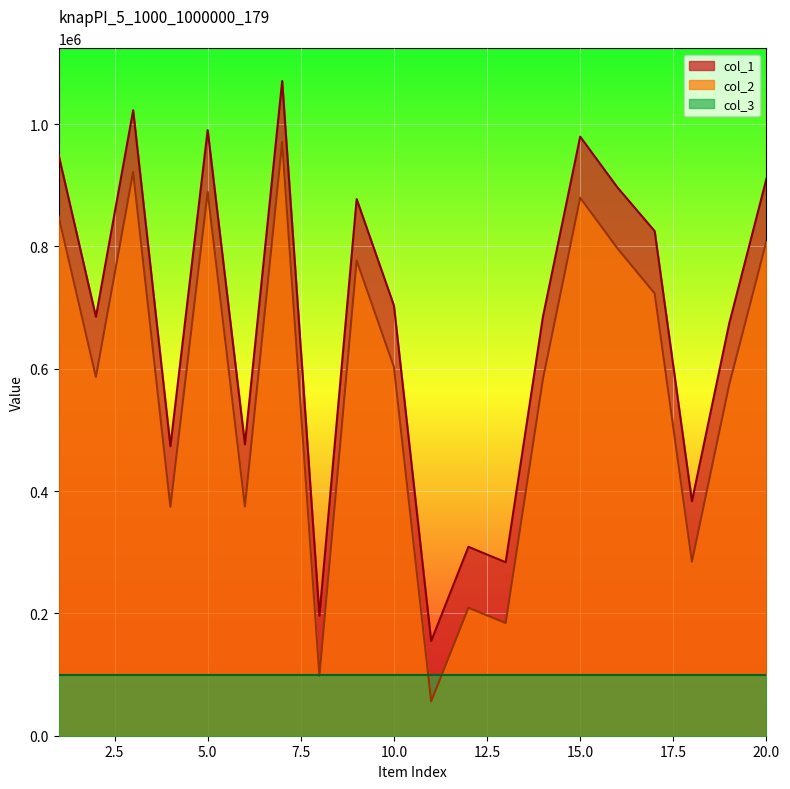

At which category does col_1 reach its first local valley?

2